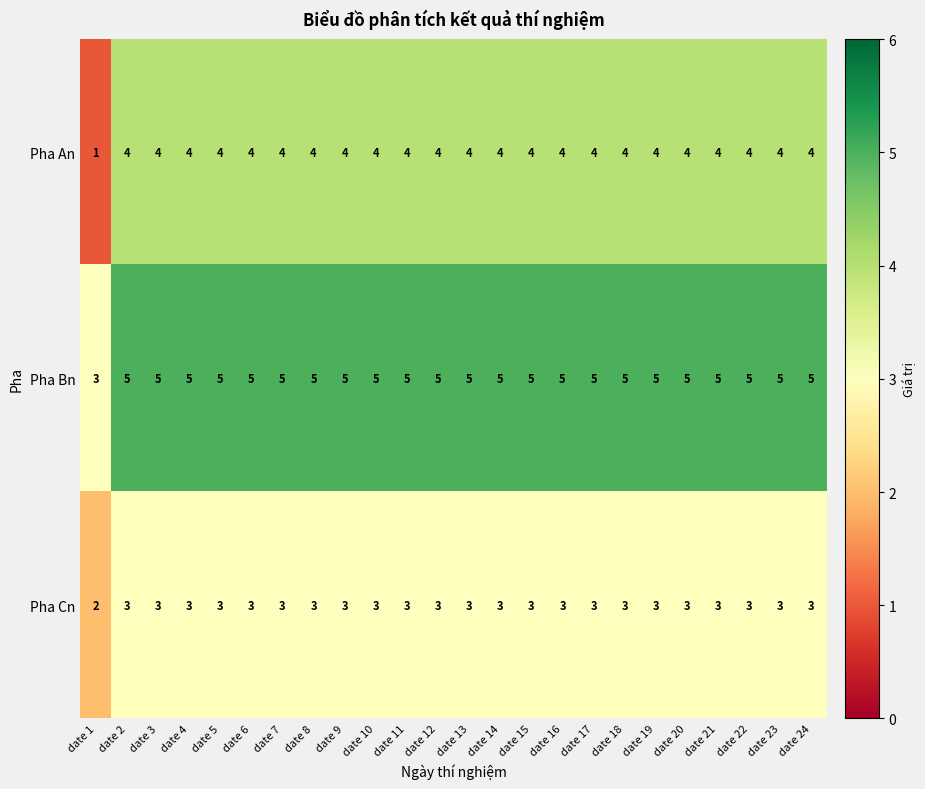

Which series has the largest range (max minus min)?

Pha An